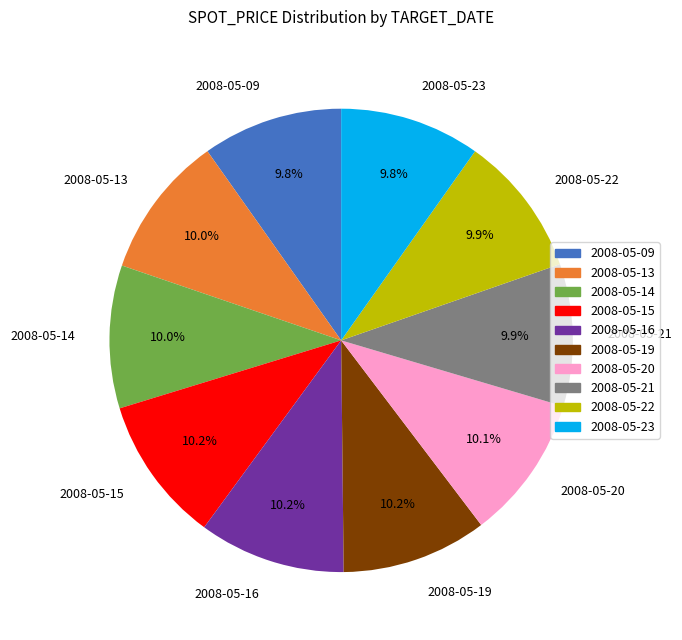

Approximately how many times larger is the value at 2008-05-19 compared to 2008-05-16?

1.0